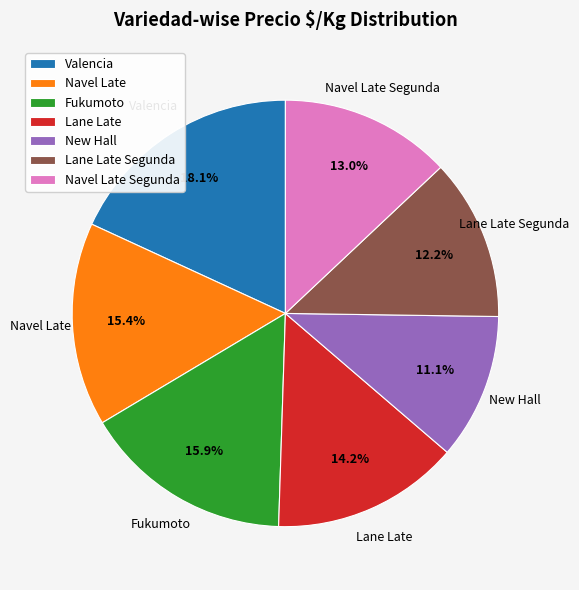

Which slice is the smallest?

New Hall